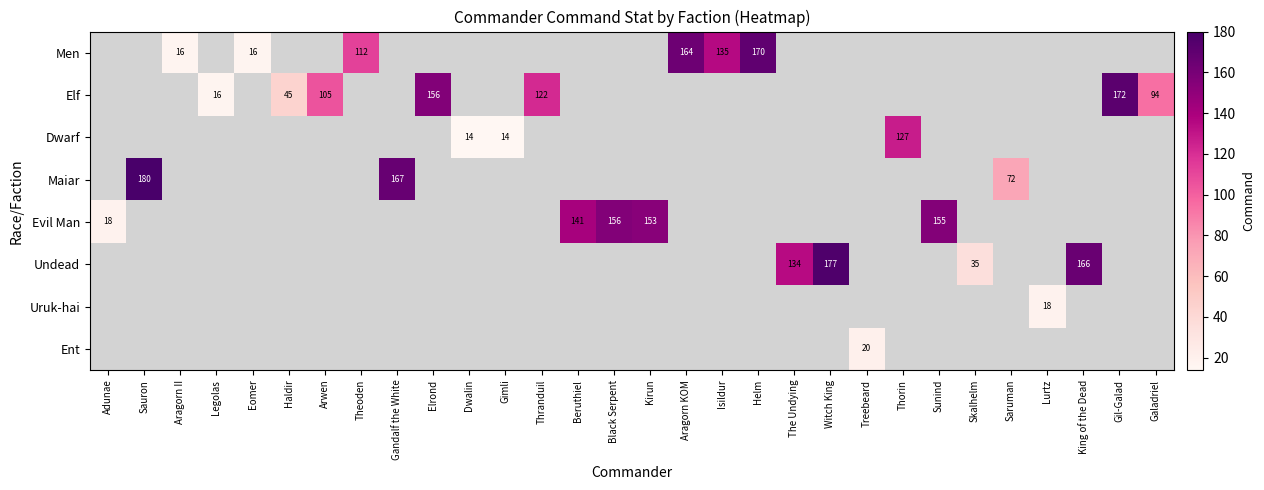

What is the difference between the maximum and minimum values in the Evil Man series?

138.0